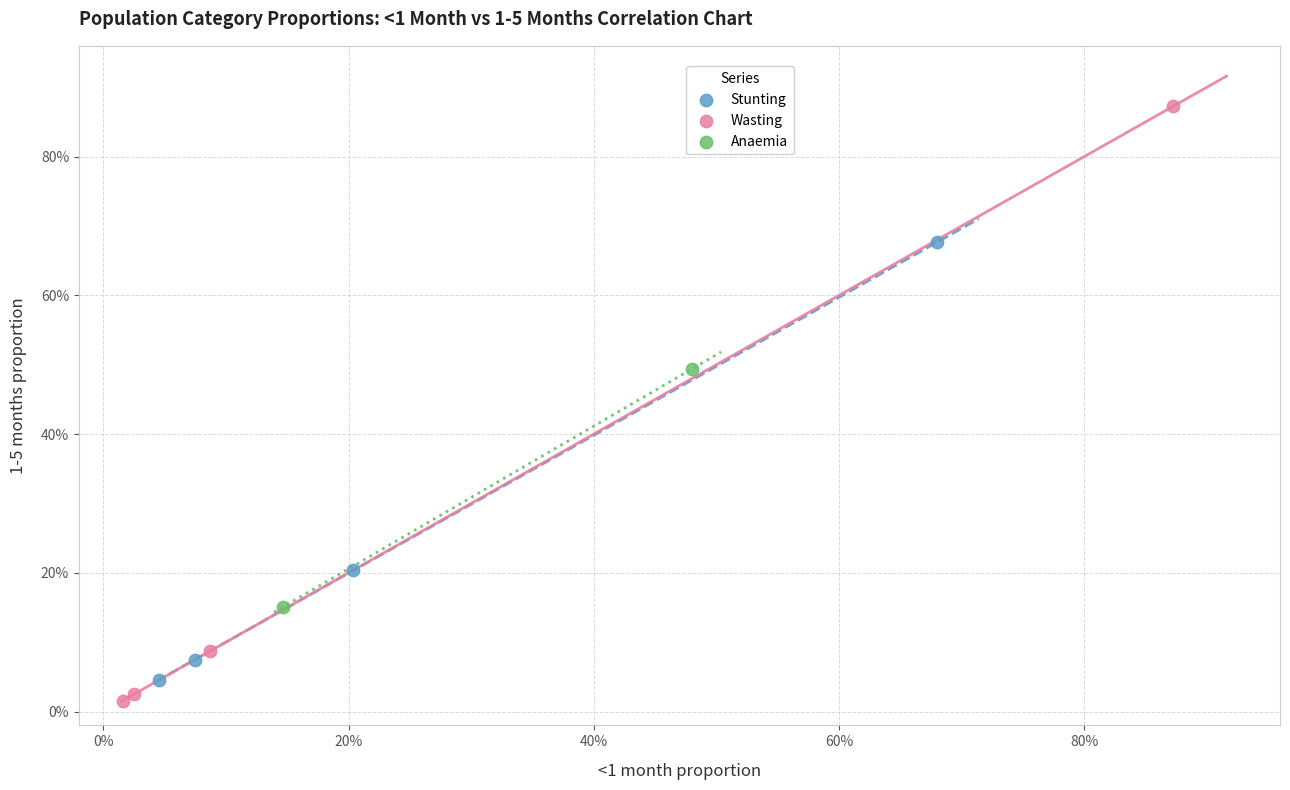

What are all the series names shown in the legend?

Stunting, Wasting, Anaemia